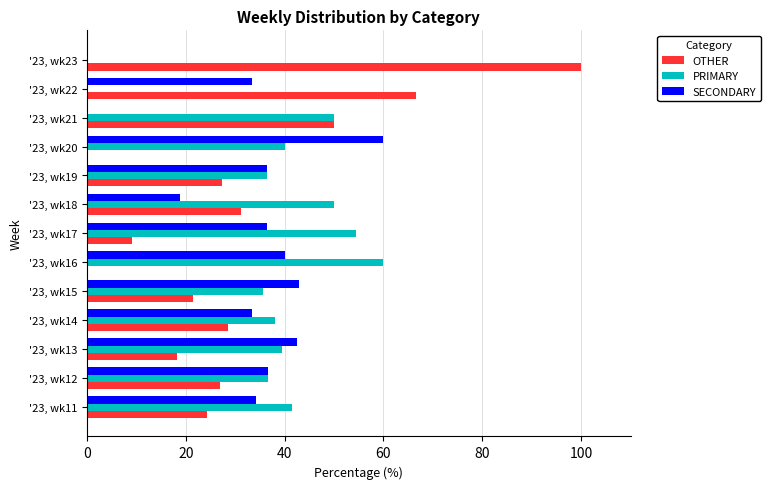

How many data points does each series have?

13